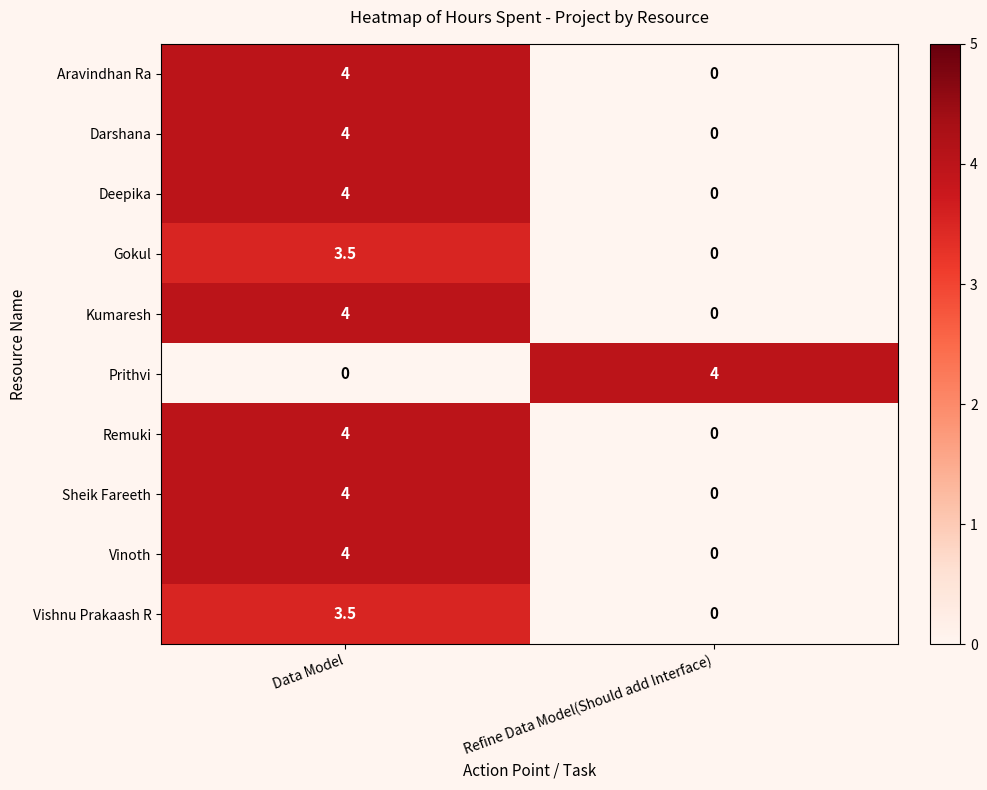

What is the approximate value of Aravindhan Ra at Data Model?

4.0